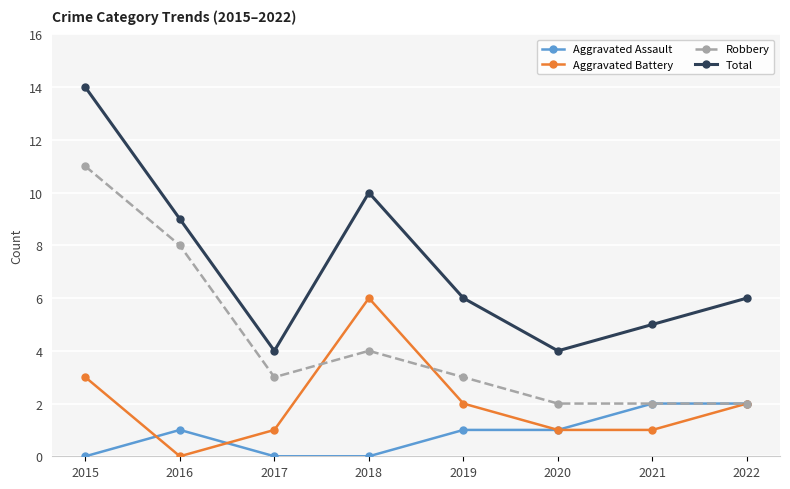

What is the difference between the highest and lowest values at 2019?

5